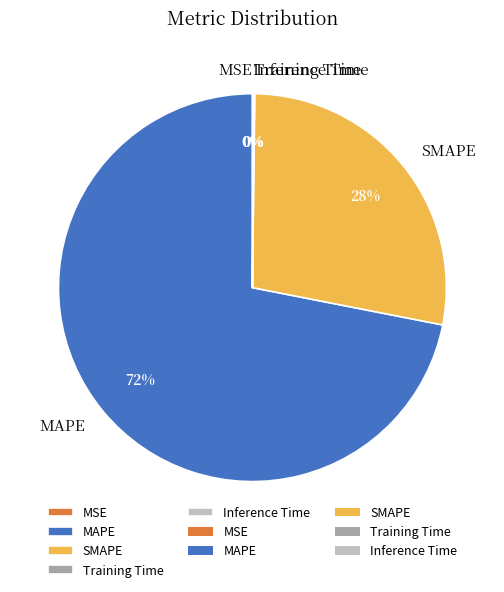

Is MAPE the majority of the pie?

Yes